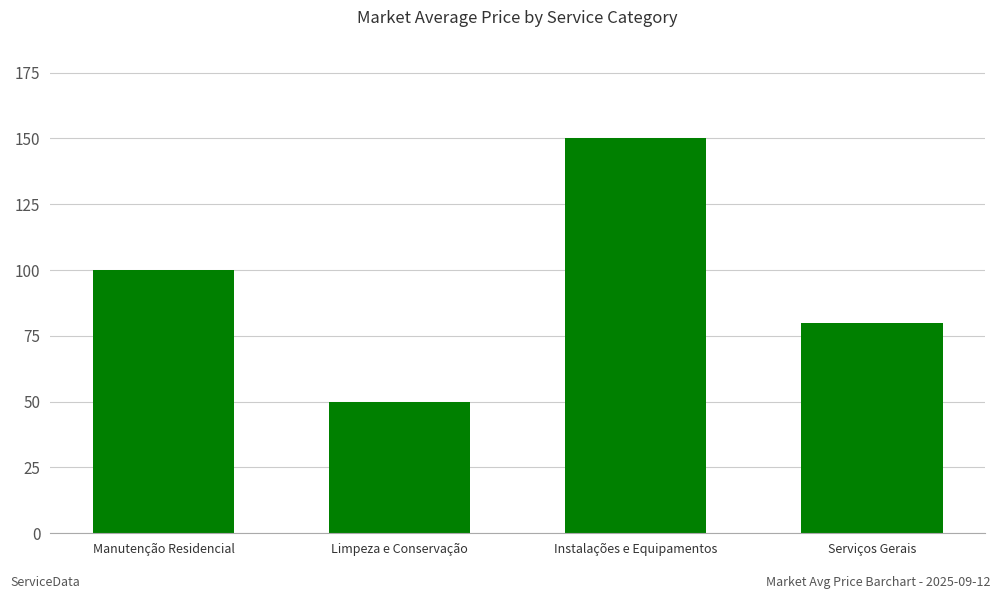

At which category does the chart reach its minimum across all series?

Limpeza e Conservação